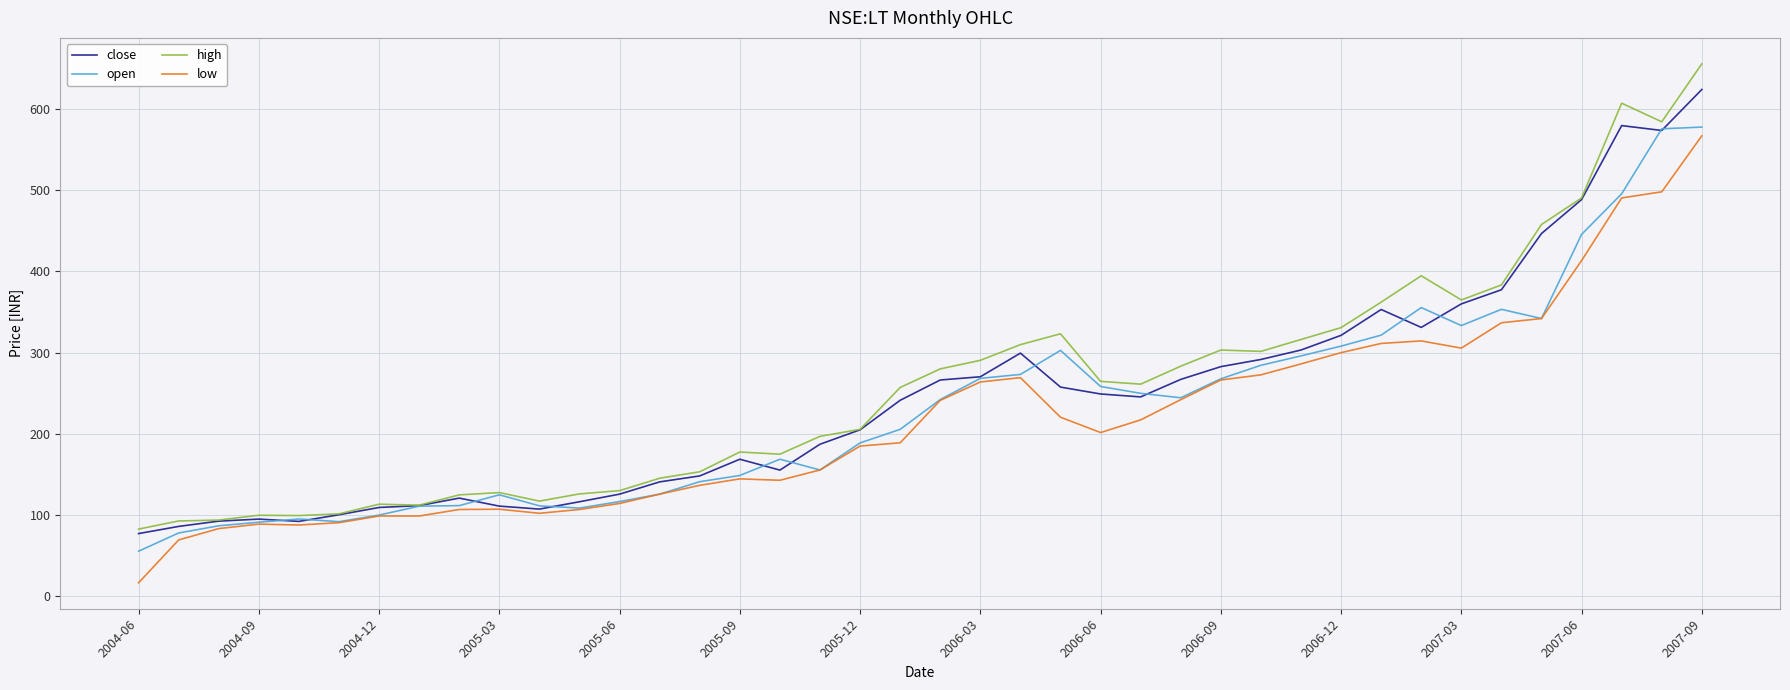

Is this an area chart (filled region under the line)?

No